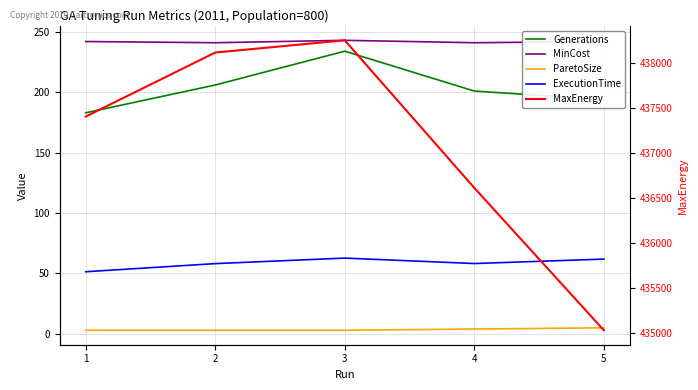

What value does the MaxEnergy series have at 5?

435029.3